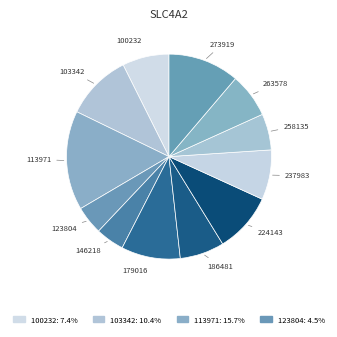

How many segments does this pie chart have?

12